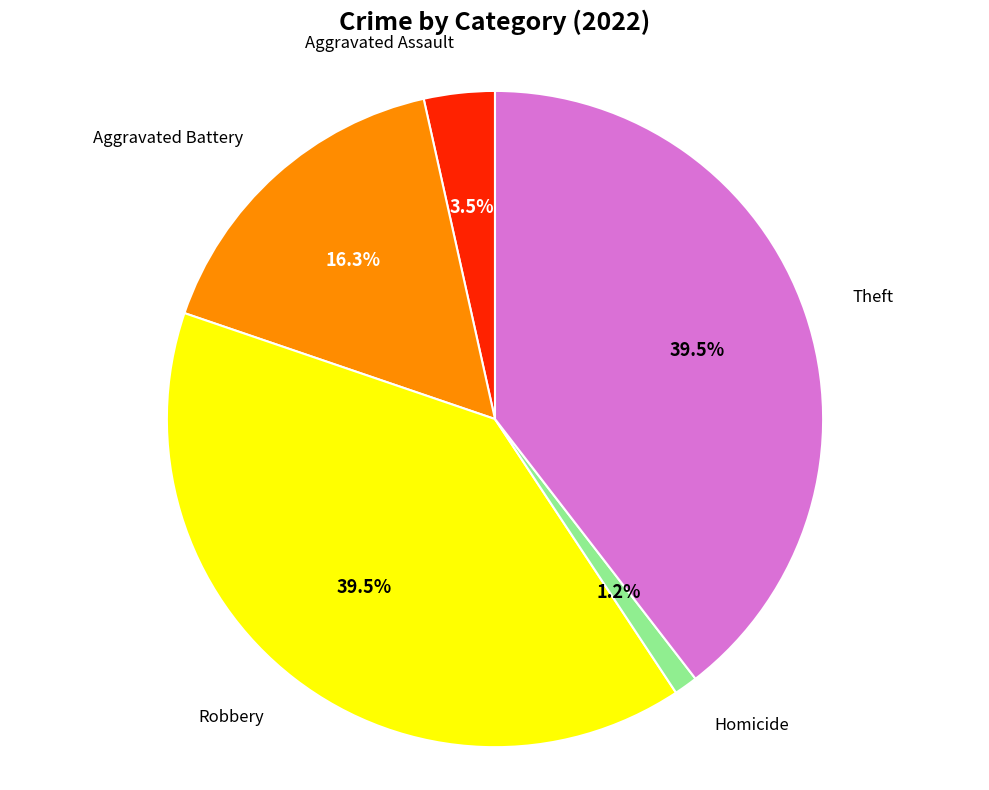

Which slice is the smallest?

Homicide